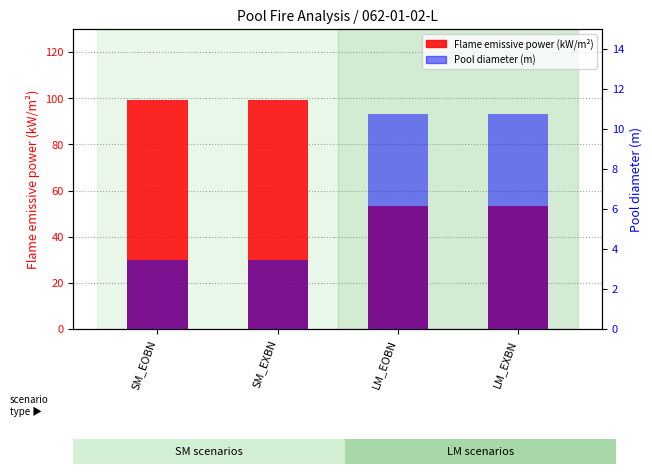

What is the label of the 2nd bar from the right?

LM_EOBN